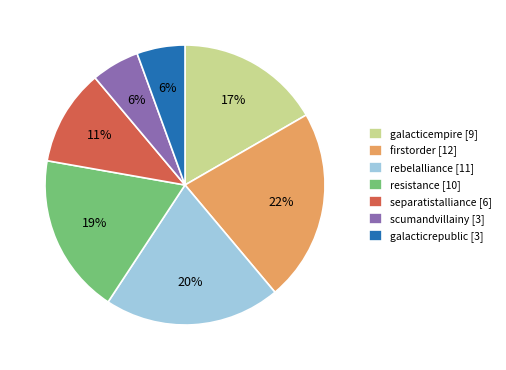

Which category has the biggest portion of the pie?

firstorder